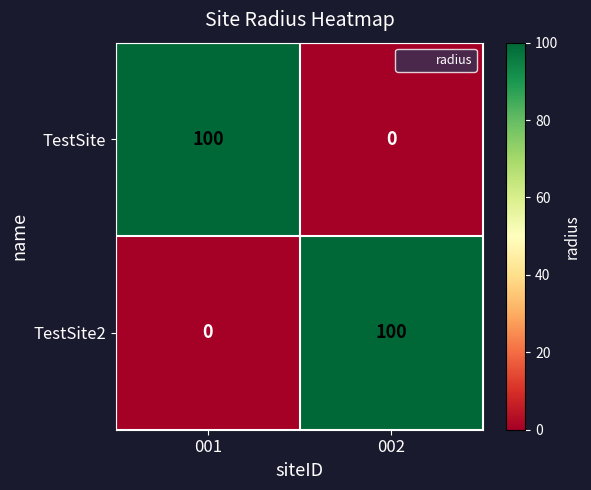

Reading right to left, transcribe all the data shown in this chart.

TestSite: 002=0	001=100
TestSite2: 002=100	001=0